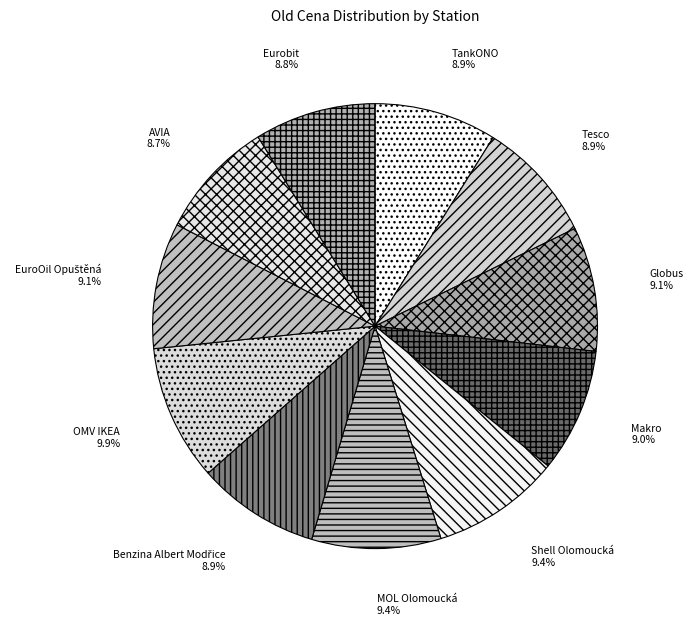

Does Globus represent more than half of the total?

No